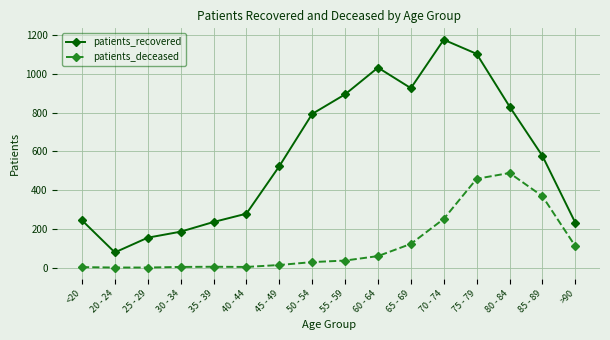

List the series in order of their peak value, lowest first.

patients_deceased, patients_recovered